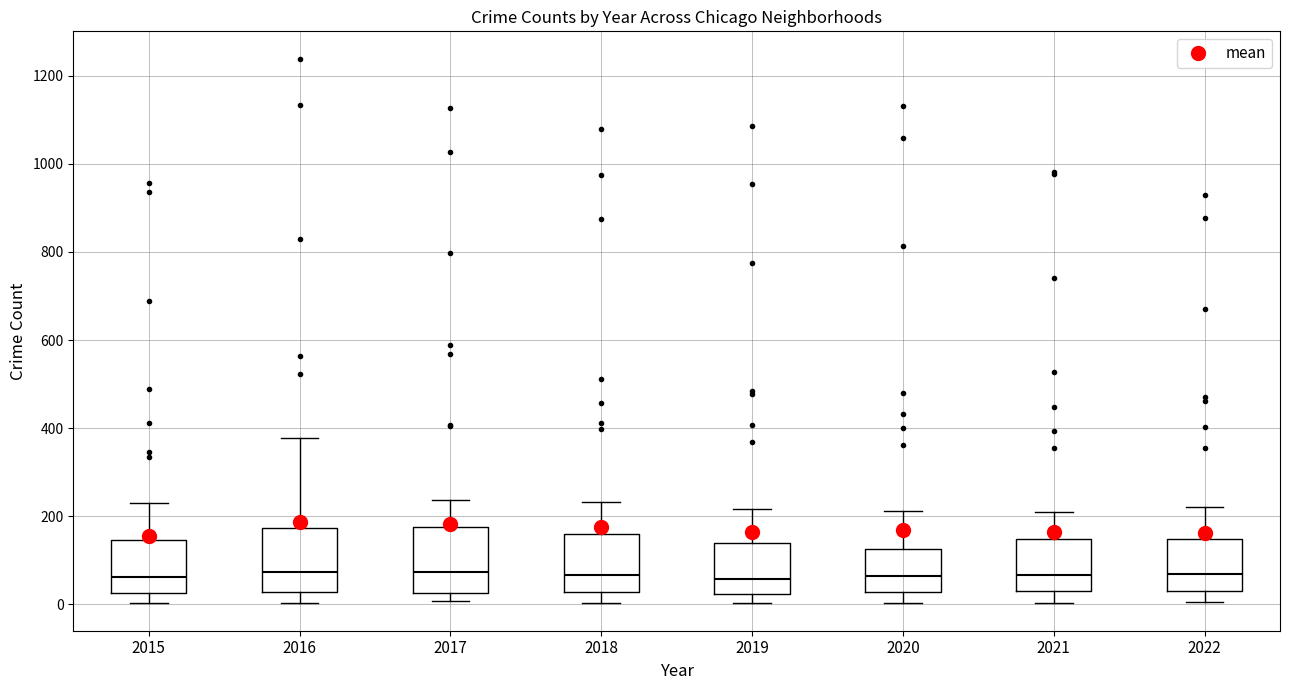

Where does the median line of the box at x = 2016 sit on the y-axis? The values are not printed on the chart, so give them approximately, as read against the axis.

80